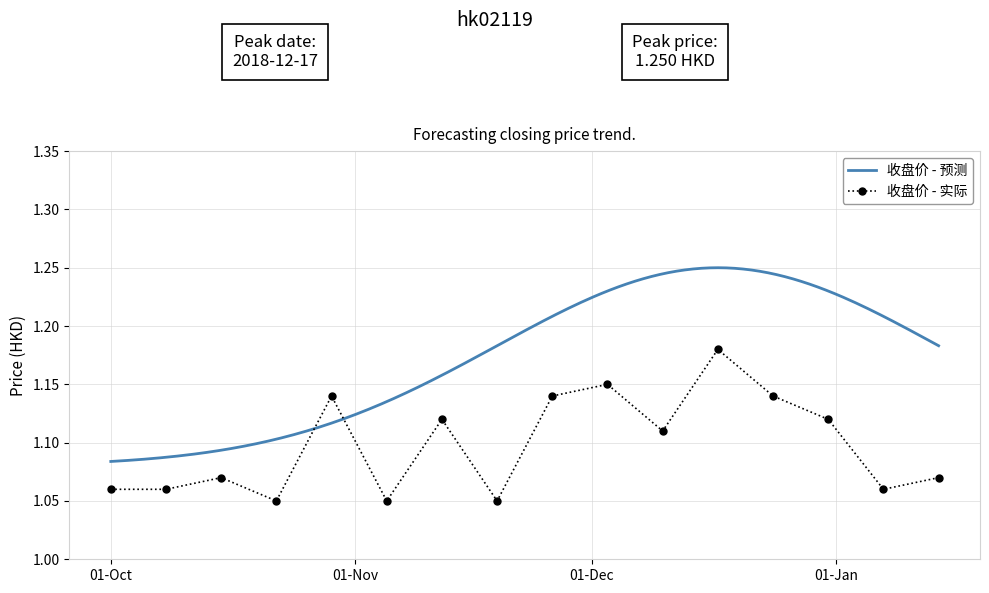

Is this an area chart (filled region under the line)?

No